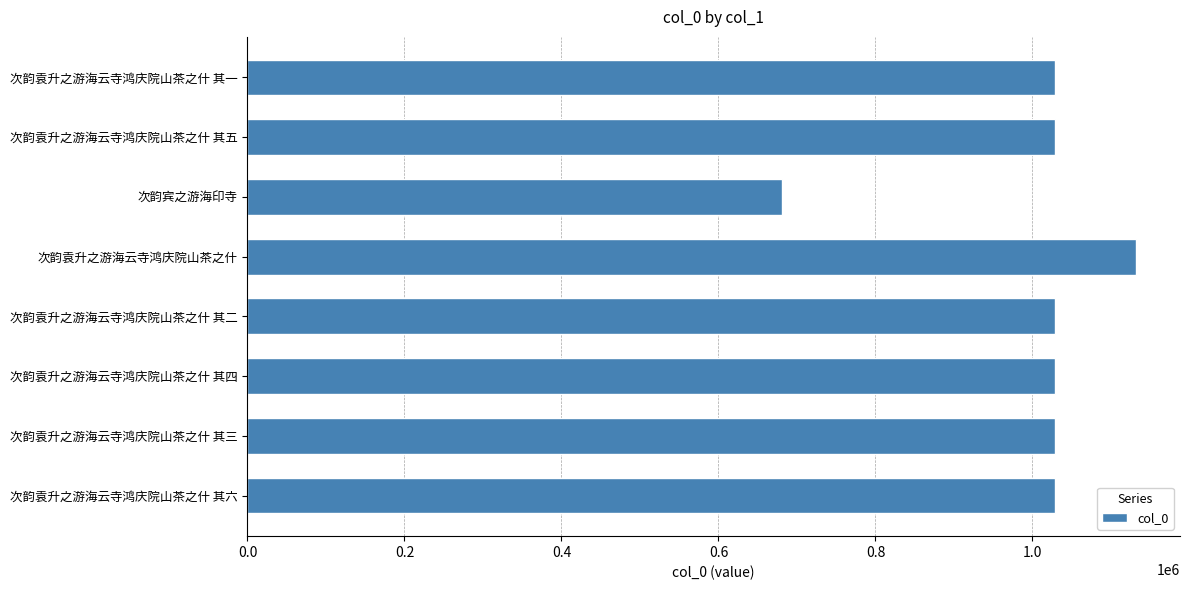

Read the value at 次韵袁升之游海云寺鸿庆院山茶之什 其五.

1028654